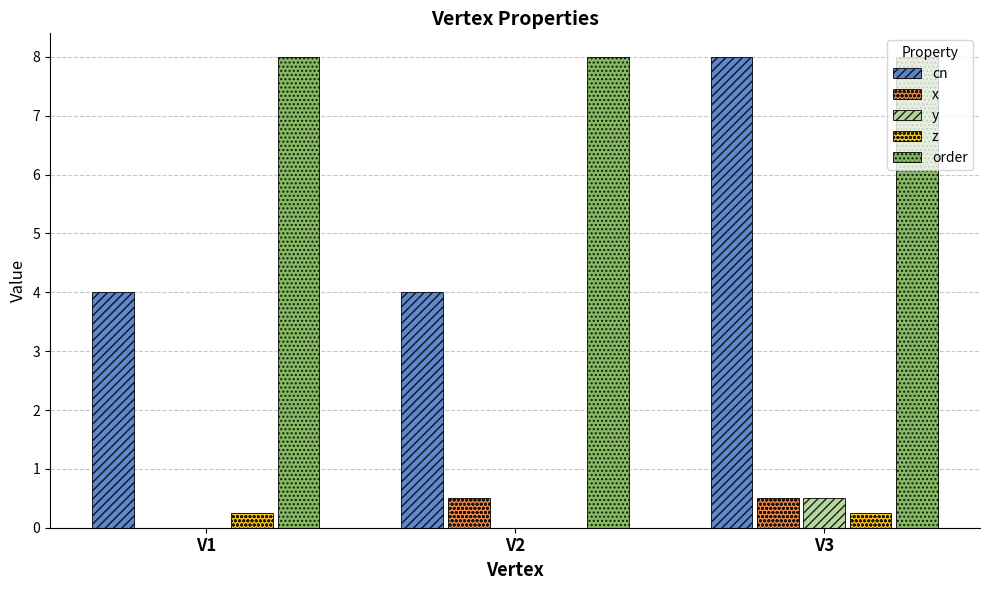

What is the greatest value displayed?

8.0